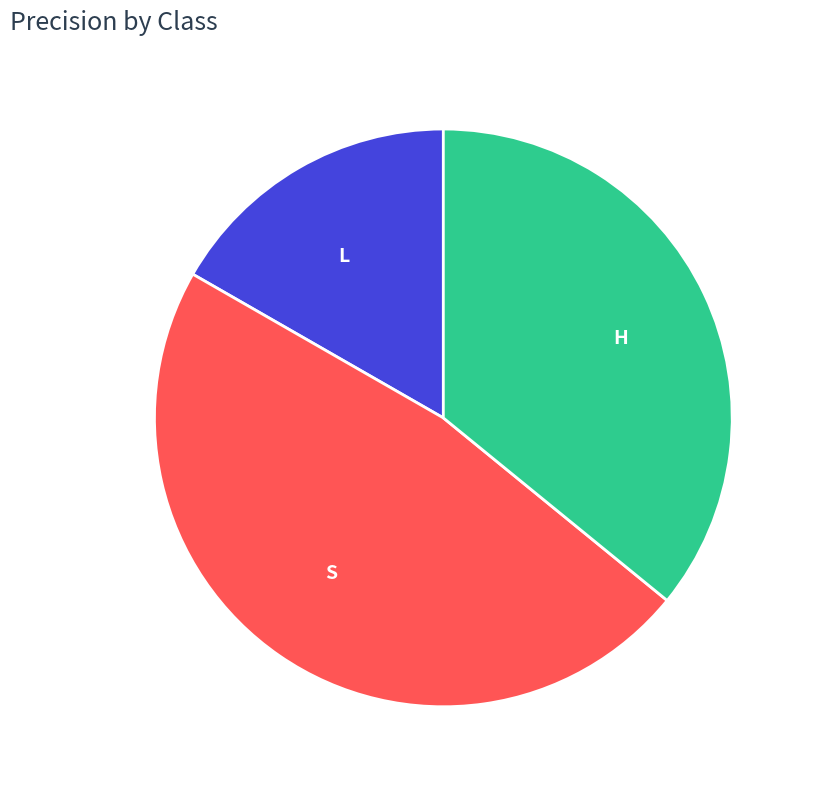

Is the sum of H and L greater than half?

Yes